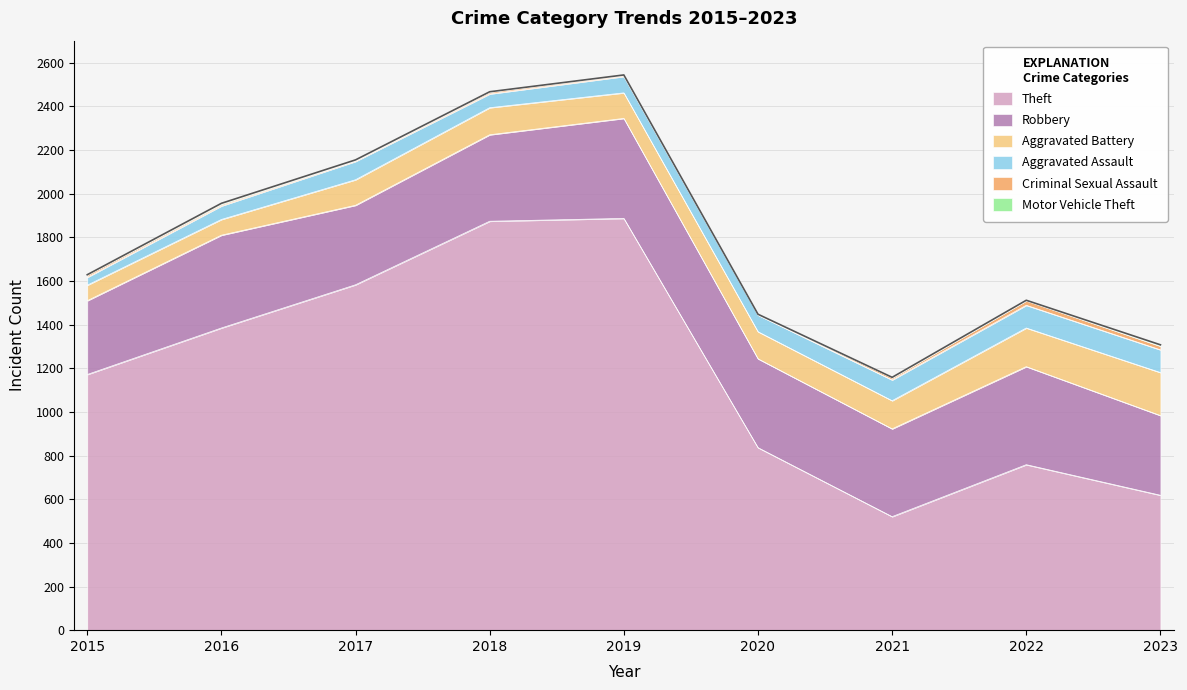

What is the value of the Motor Vehicle Theft point at the 4th from the left?

1